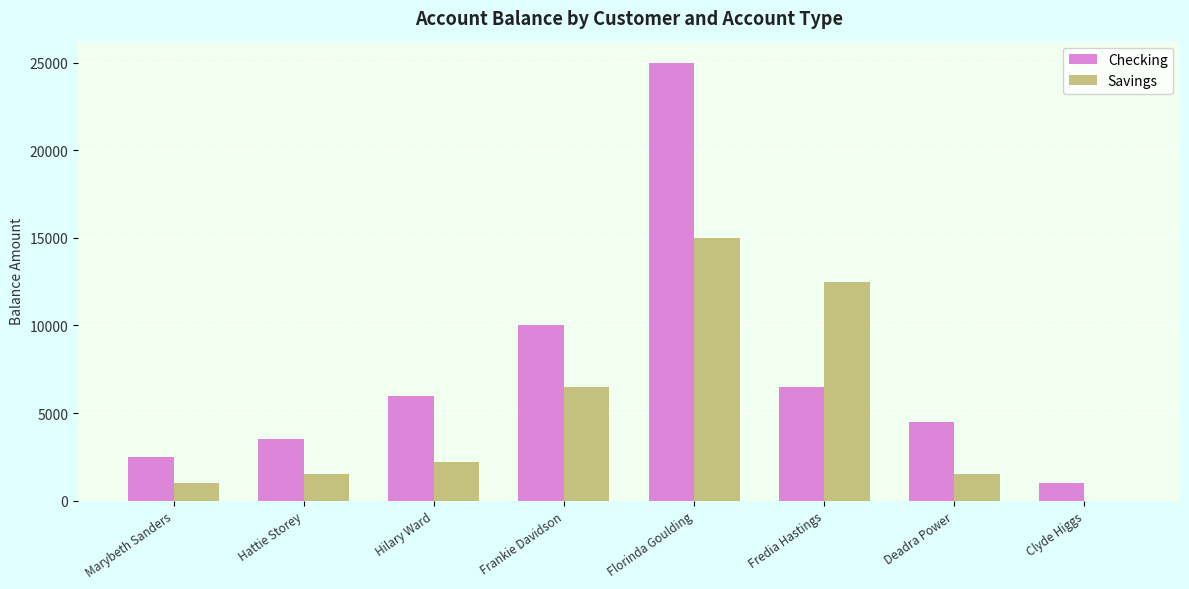

Which series changed the most between Florinda Goulding and Clyde Higgs?

Checking